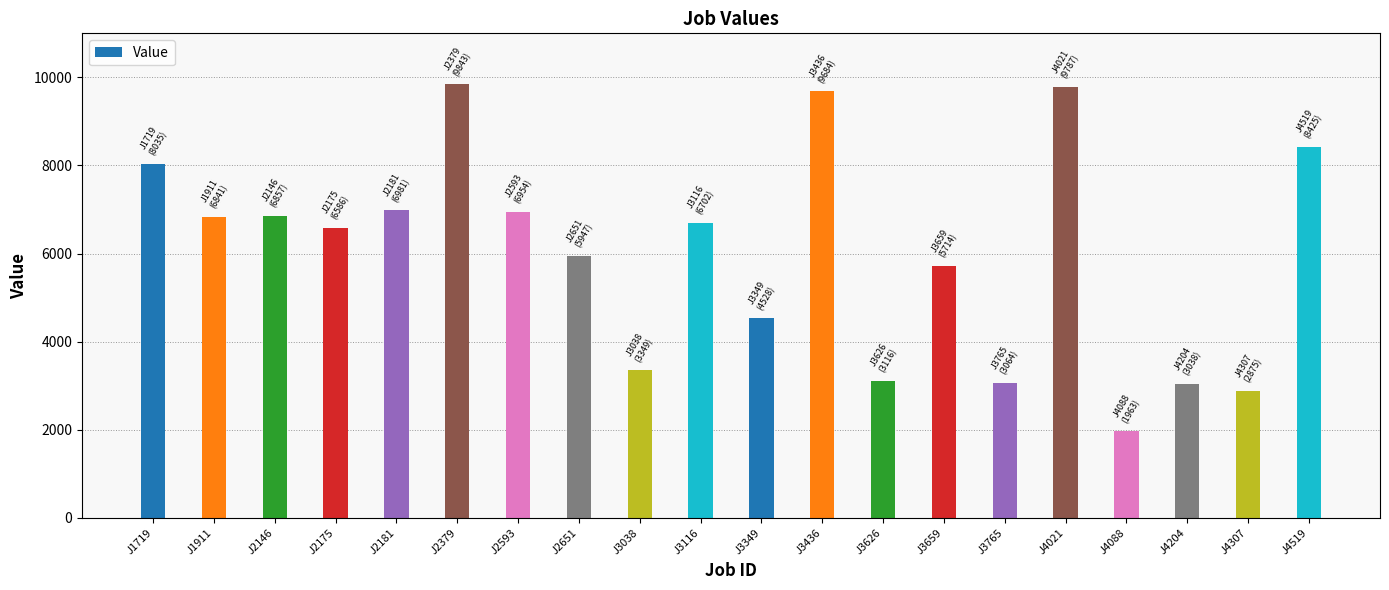

Are the bars grouped side by side (vs. stacked)?

No